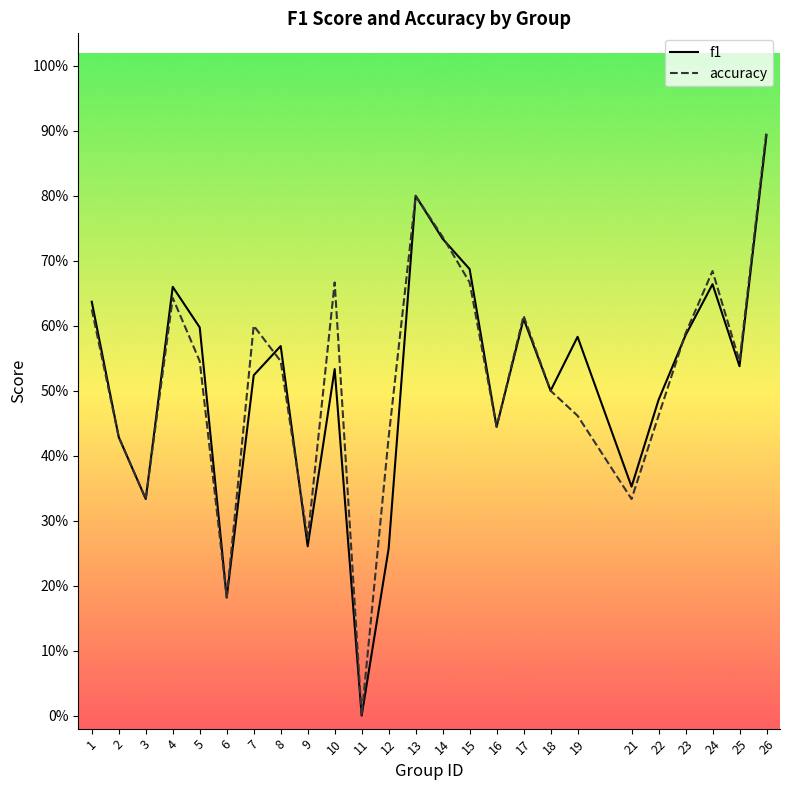

At which label does accuracy reach its minimum?

11